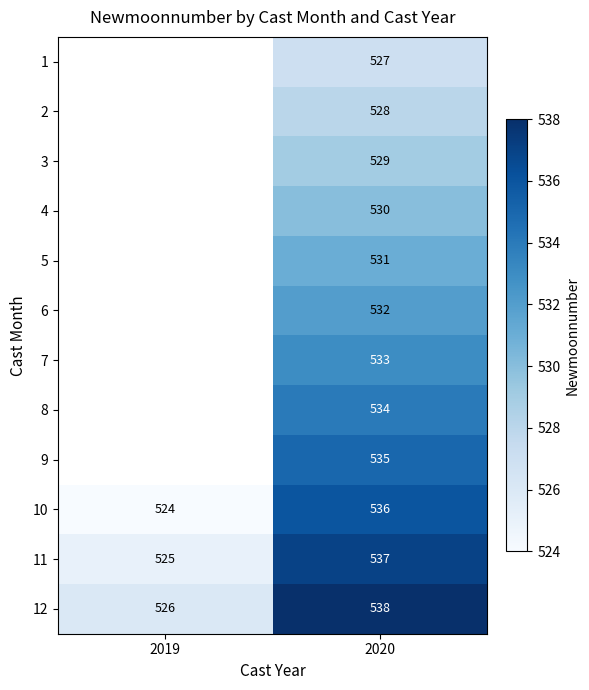

True or false: 3 has a value of 743 at 2020.

False